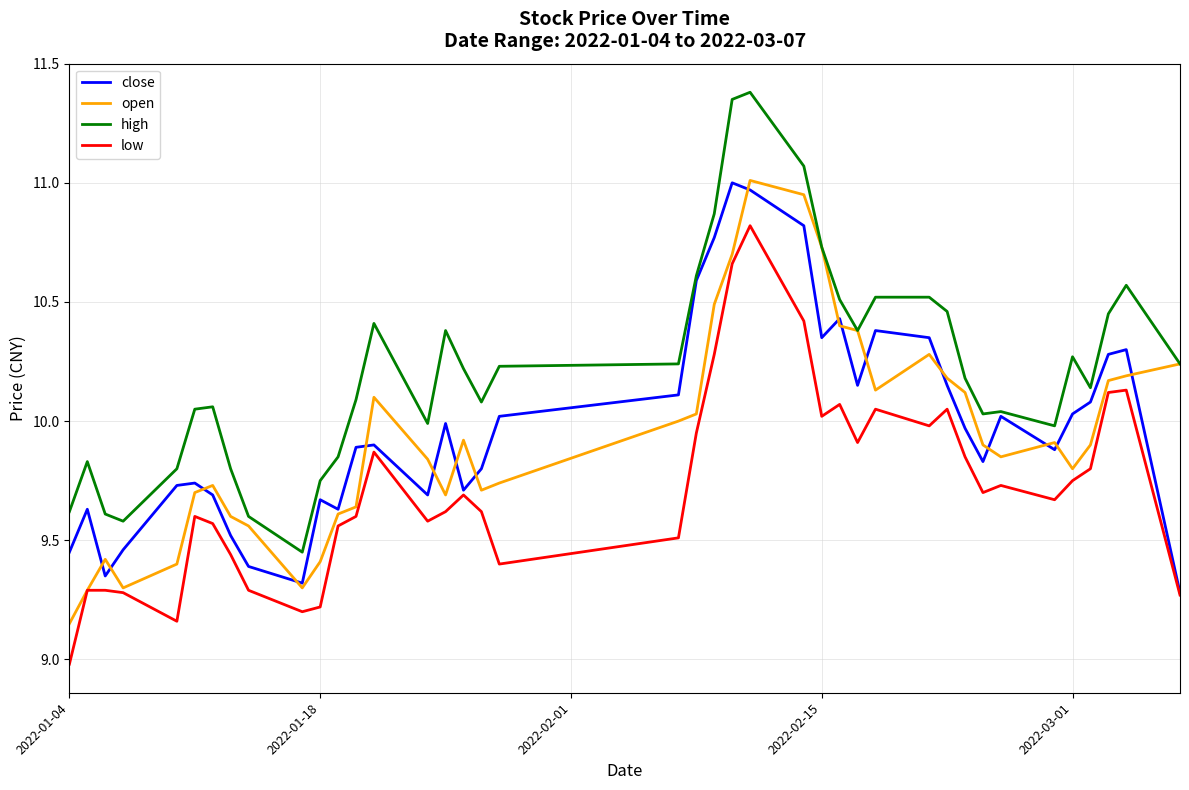

Which series has the largest total across all categories?

high